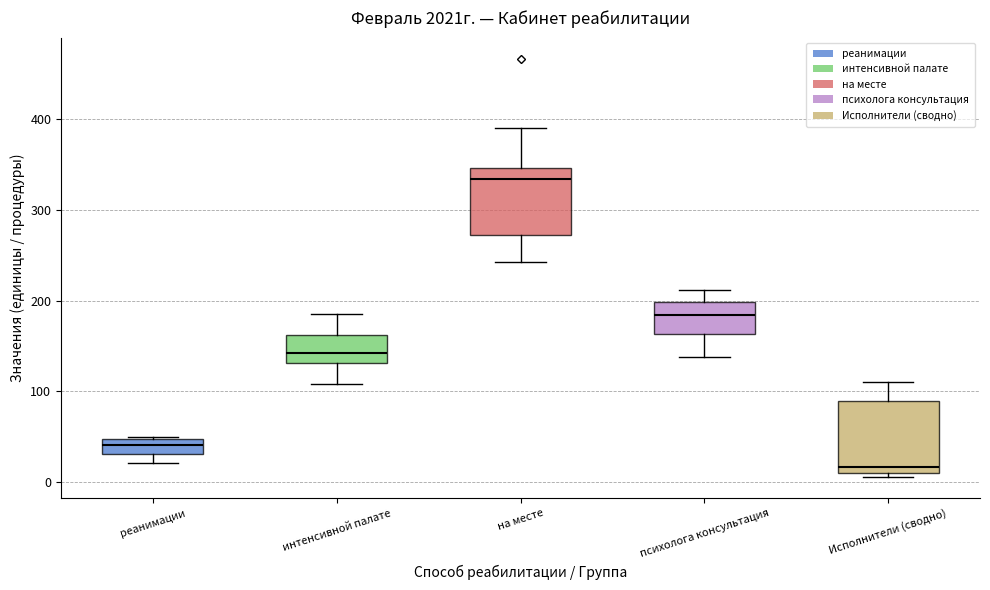

Which box has the highest median line?

на месте